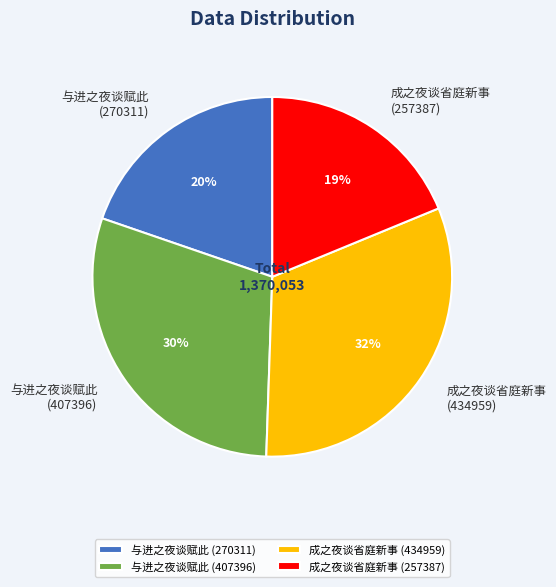

What is the largest slice in the pie chart?

成之夜谈省庭新事 (434959)